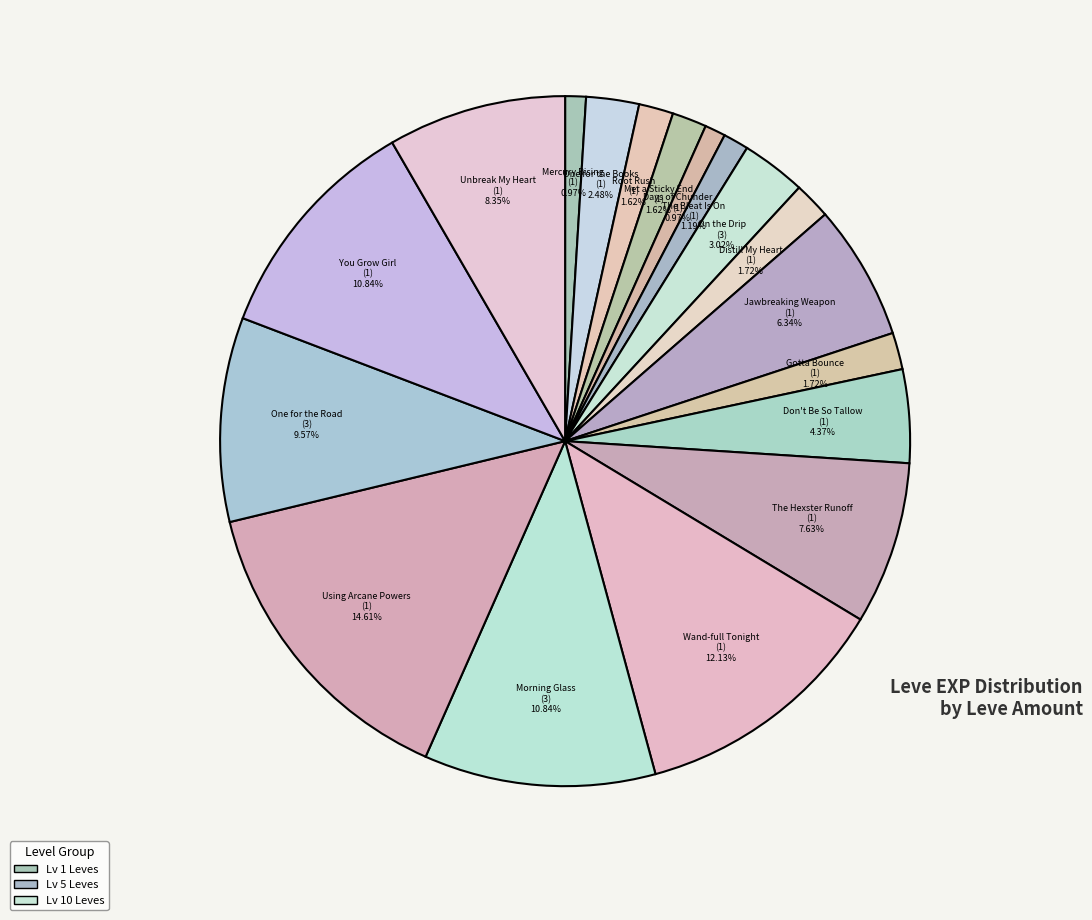

To the nearest percent, what is the average slice percentage?

6%